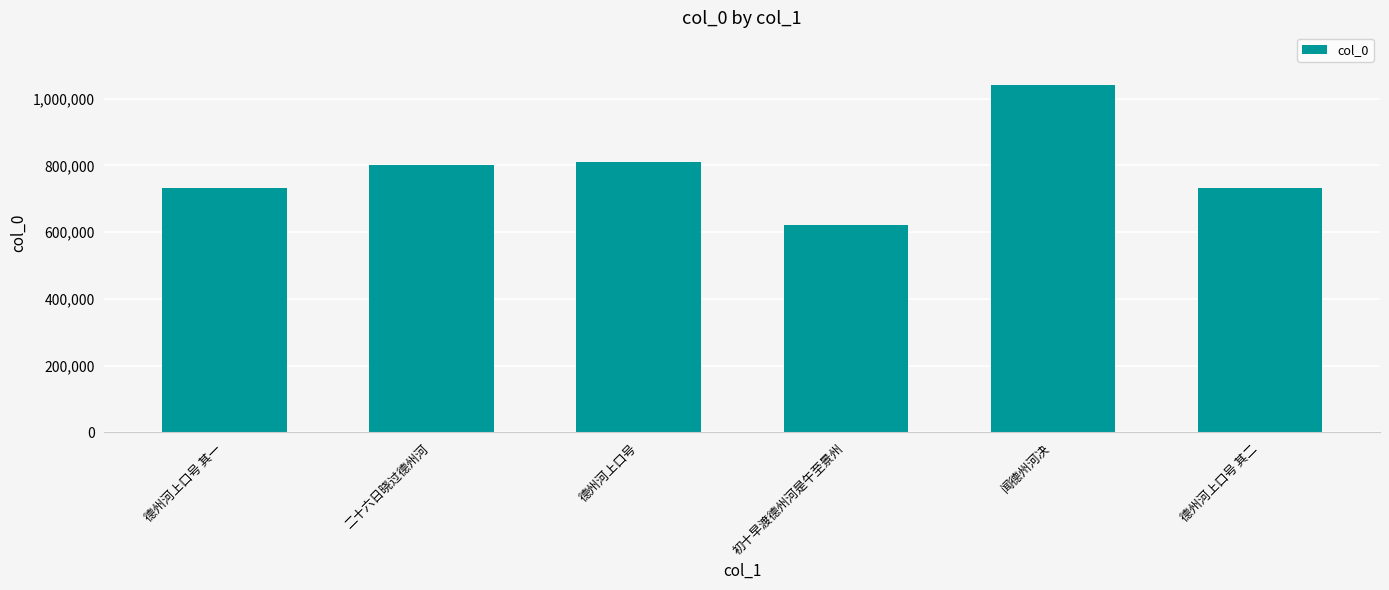

Read the value at 德州河上口号 其二.

733403